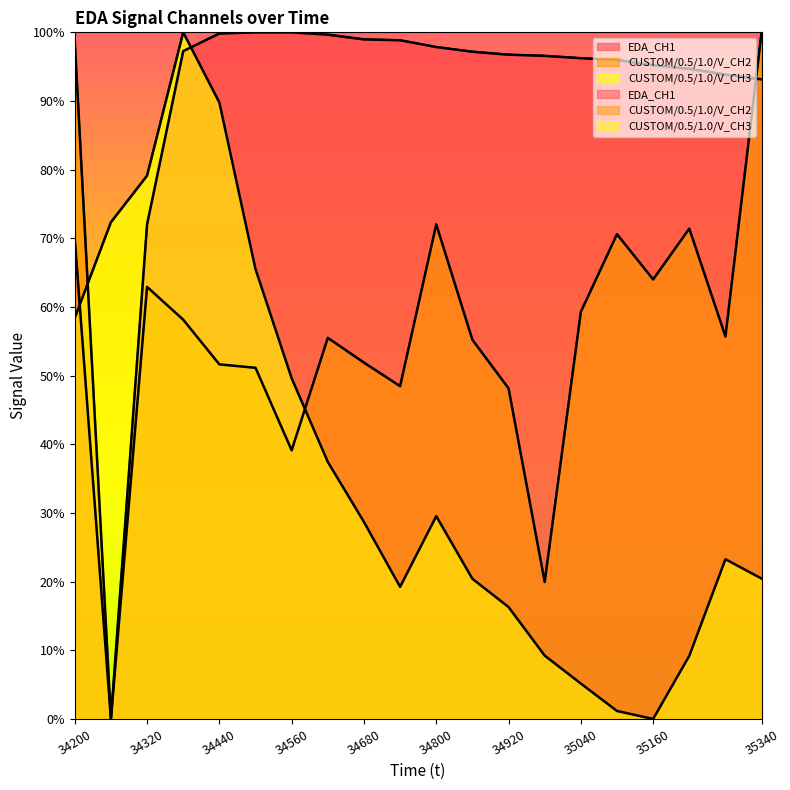

What are all the series names shown in the legend?

EDA_CH1, CUSTOM/0.5/1.0/V_CH2, CUSTOM/0.5/1.0/V_CH3